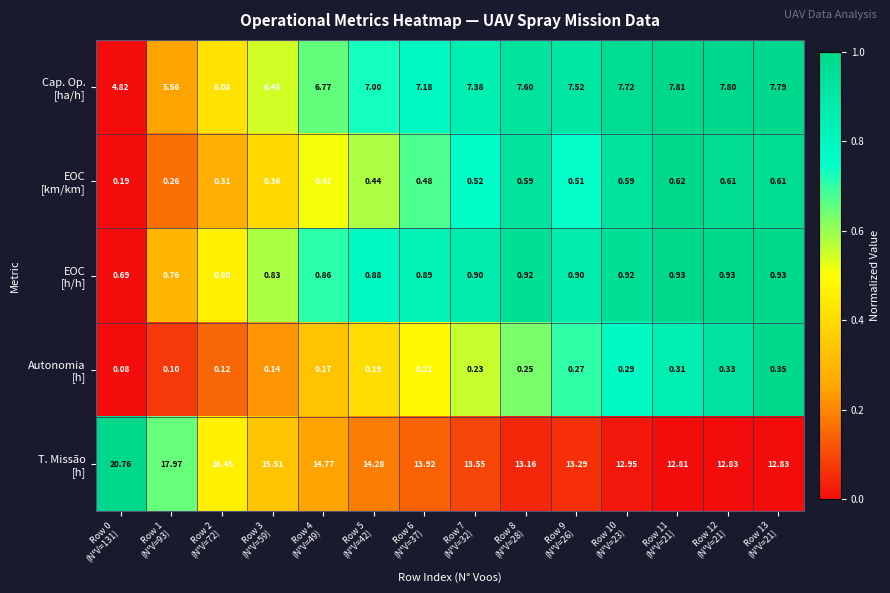

How many series are shown in this chart?

5